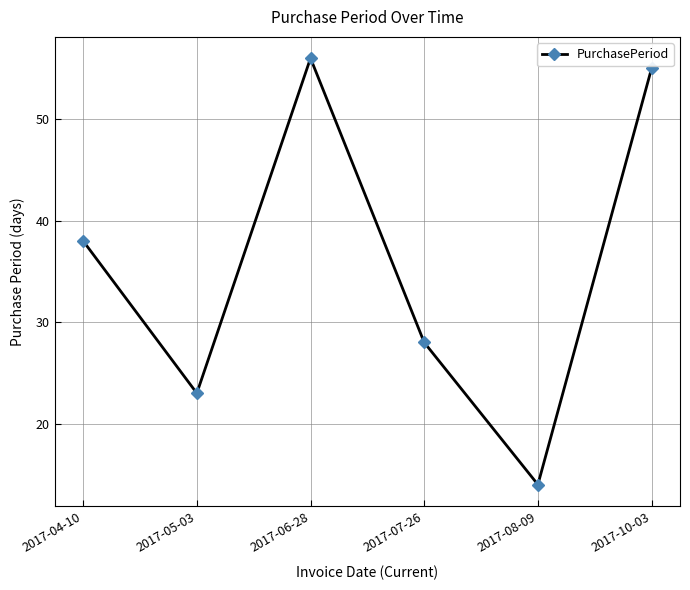

How many lines are shown in the chart?

1